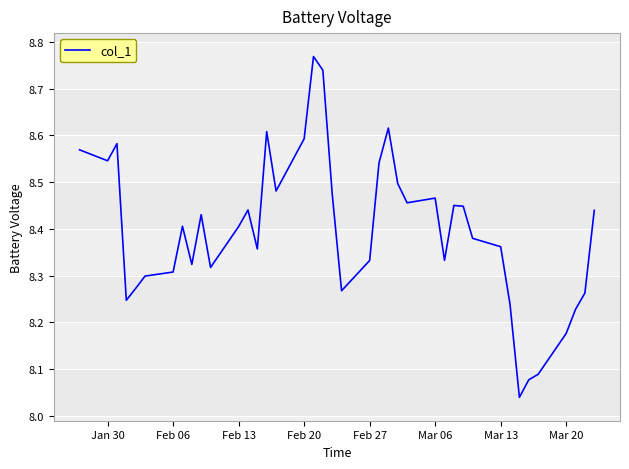

What is the difference between the maximum and minimum values?

0.7